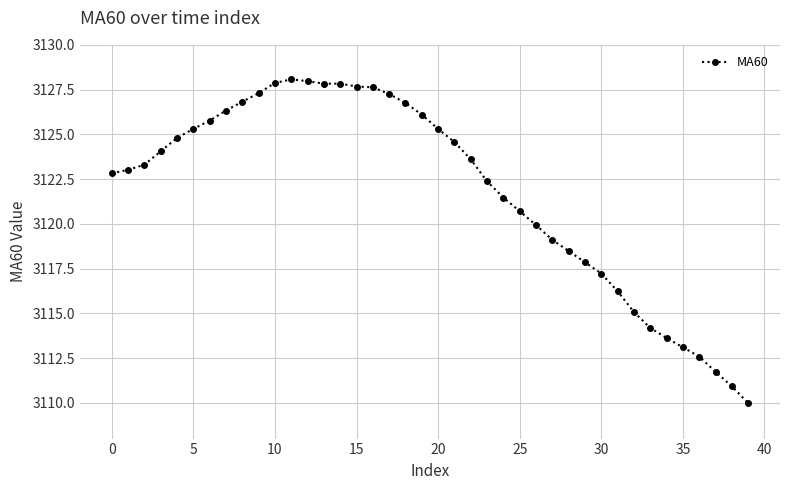

What is the average value?

3121.8